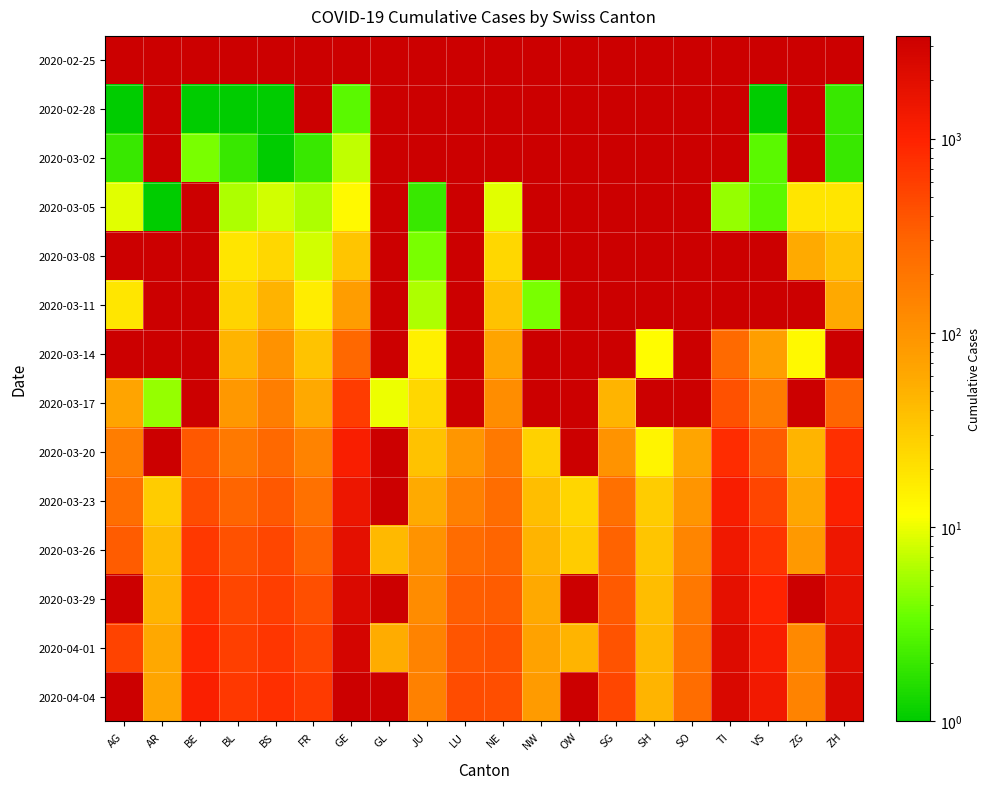

How many data points does each series have?

20